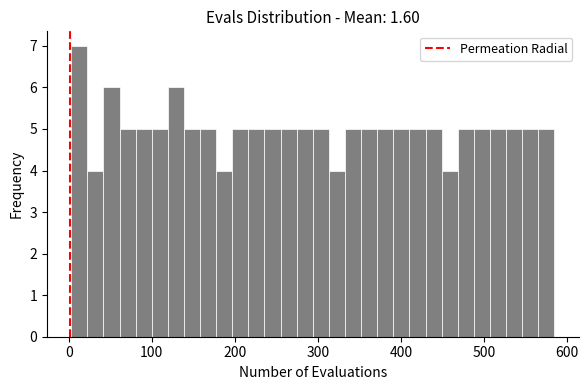

Around what value on the x-axis is the tallest bar? Give the approximate position of its centre, as read against the axis.

10